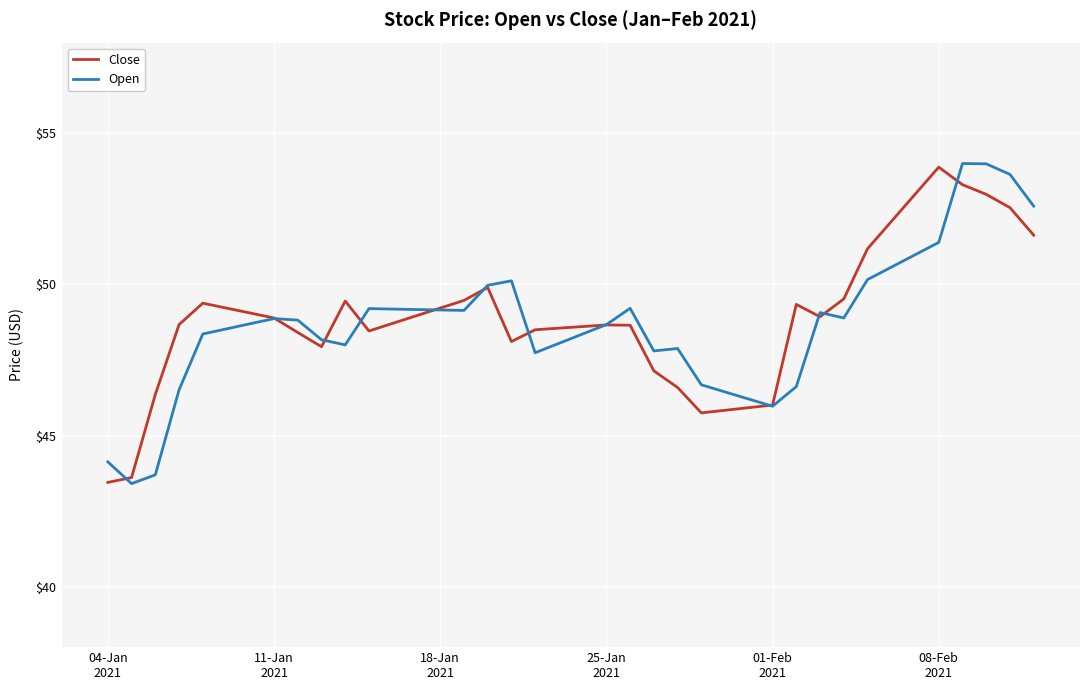

Which series has the largest range (max minus min)?

Open